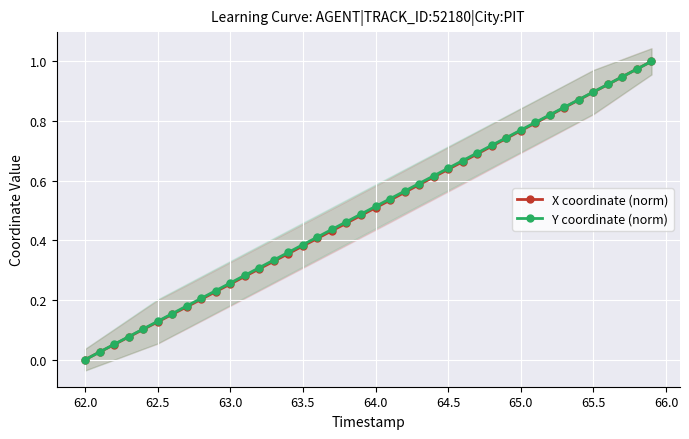

Which category has the lowest value in the Y coordinate (norm) series?

62.0